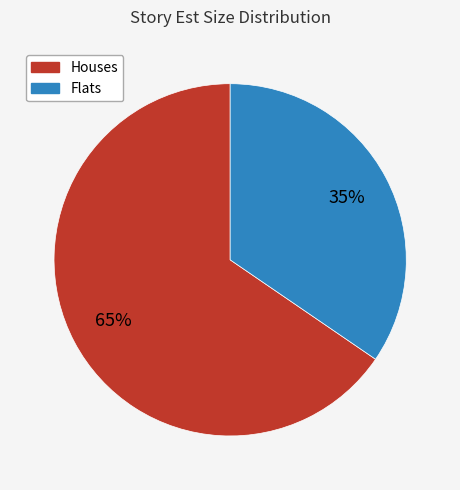

Does any single category account for the majority?

Yes